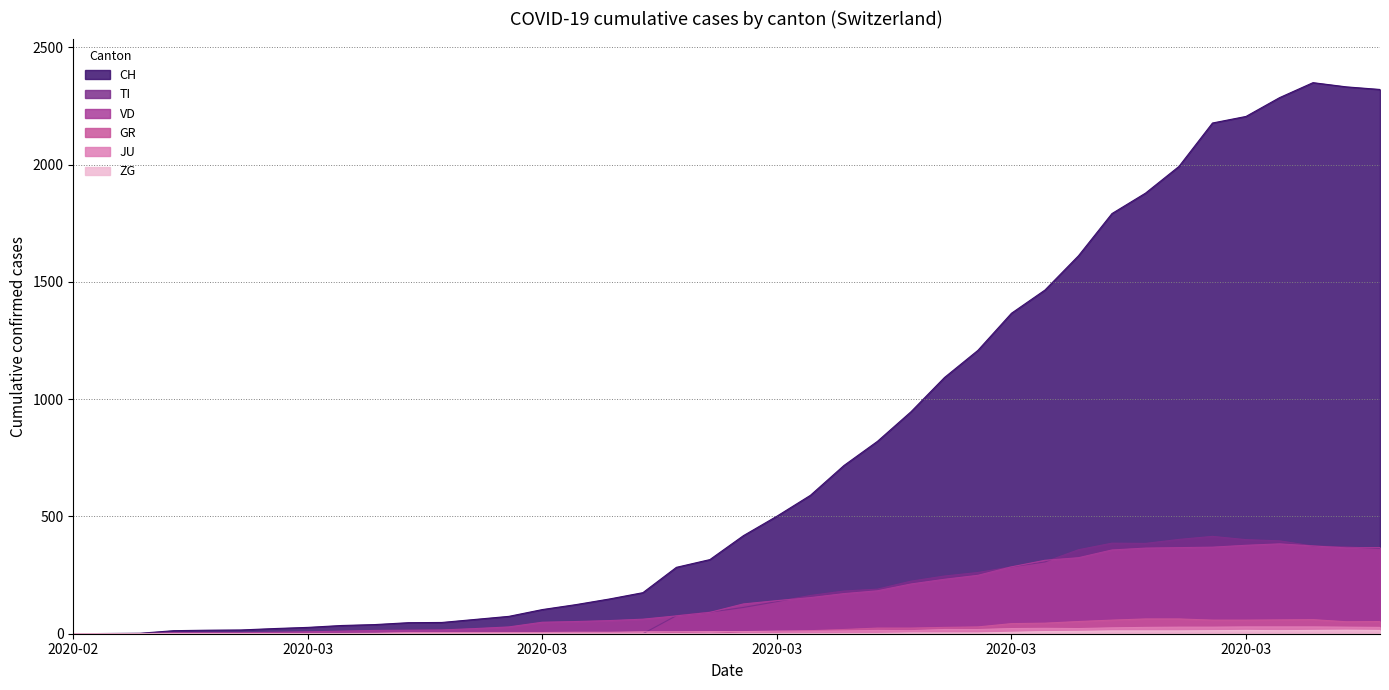

Is the value of JU at 2020-03-27 greater than the value of TI at 2020-04-03?

No